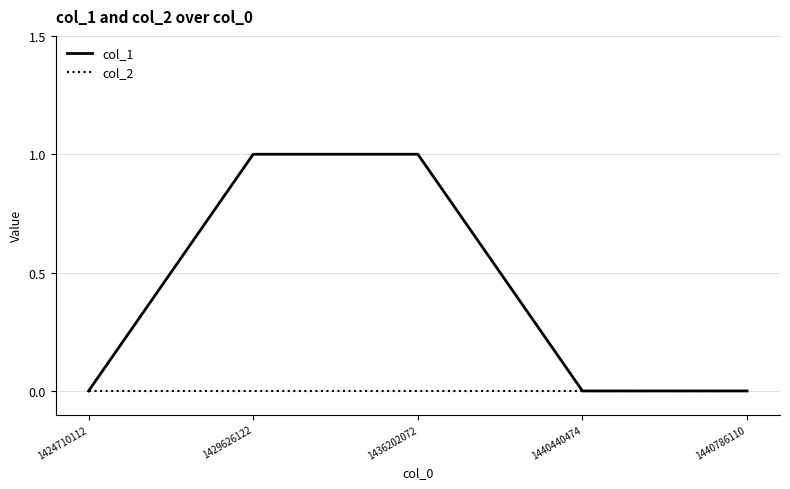

Reading left to right, what are all the values shown in this chart?

col_1: 0	1	1	0	0
col_2: 0	0	0	0	0